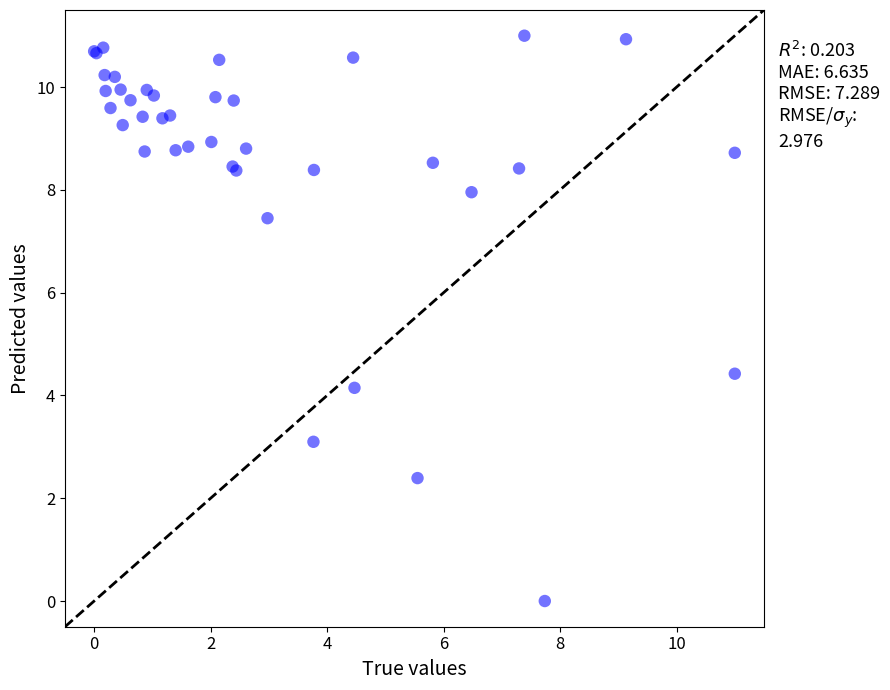

What Y value in the scatter plot is closest to 5?

4.4